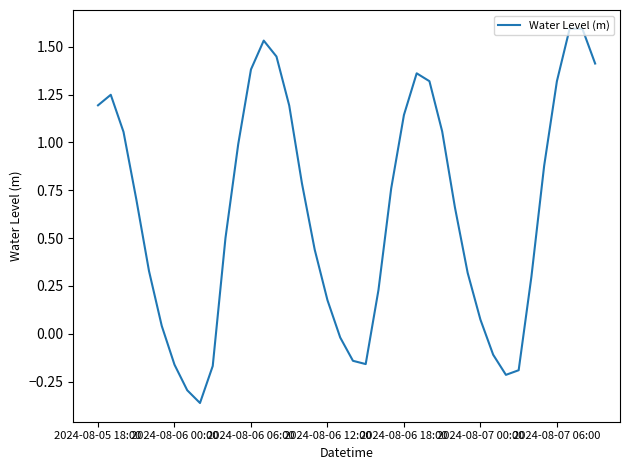

What is the difference between the maximum and minimum values?

2.0